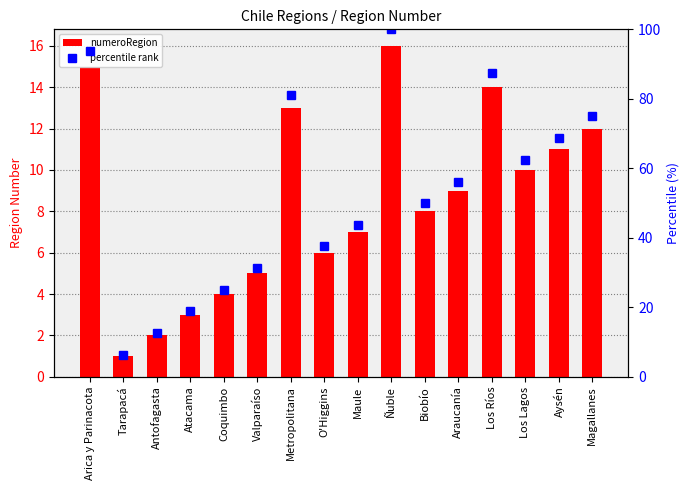

Which series has the widest spread of values?

percentile rank